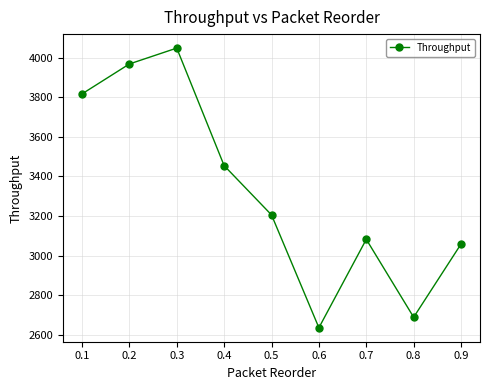

Reading left to right, what are all the values shown in this chart?

3816.3	3967.5	4047.6	3454.4	3205.7	2636.3	3082.4	2689.4	3058.9